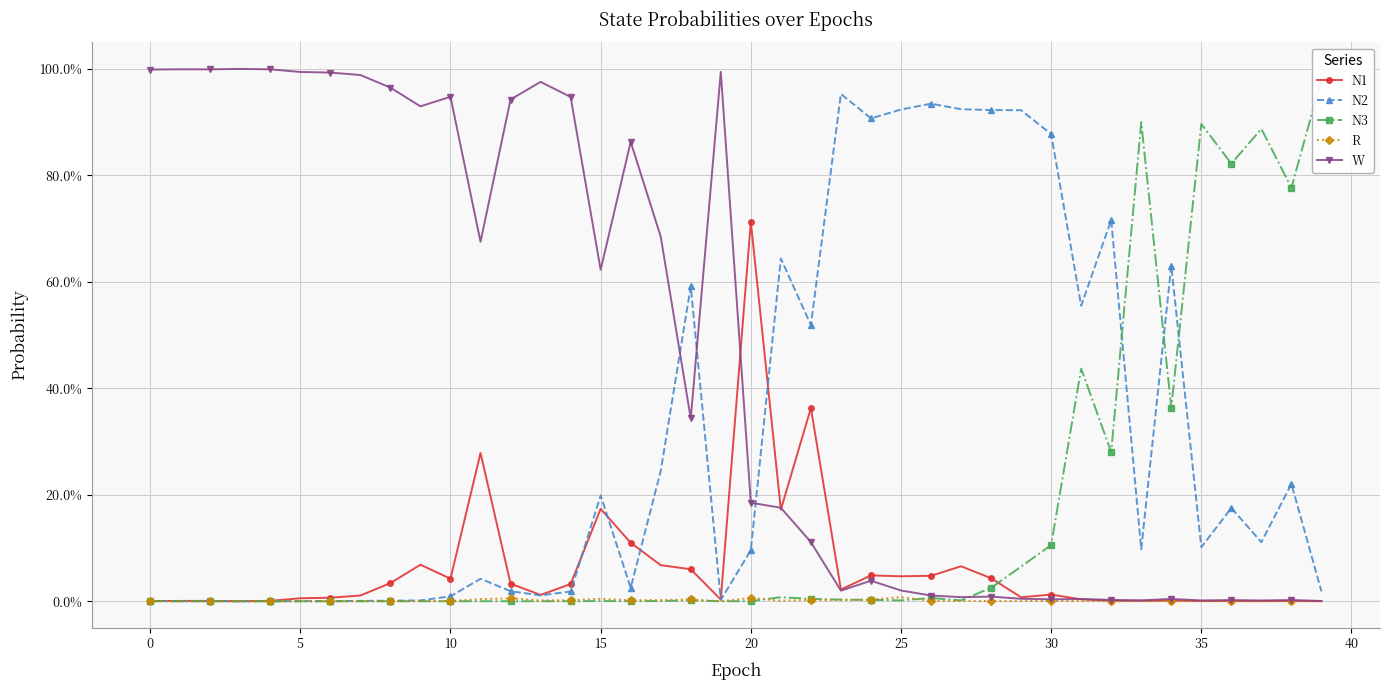

At which category does N1 reach its first local valley?

10